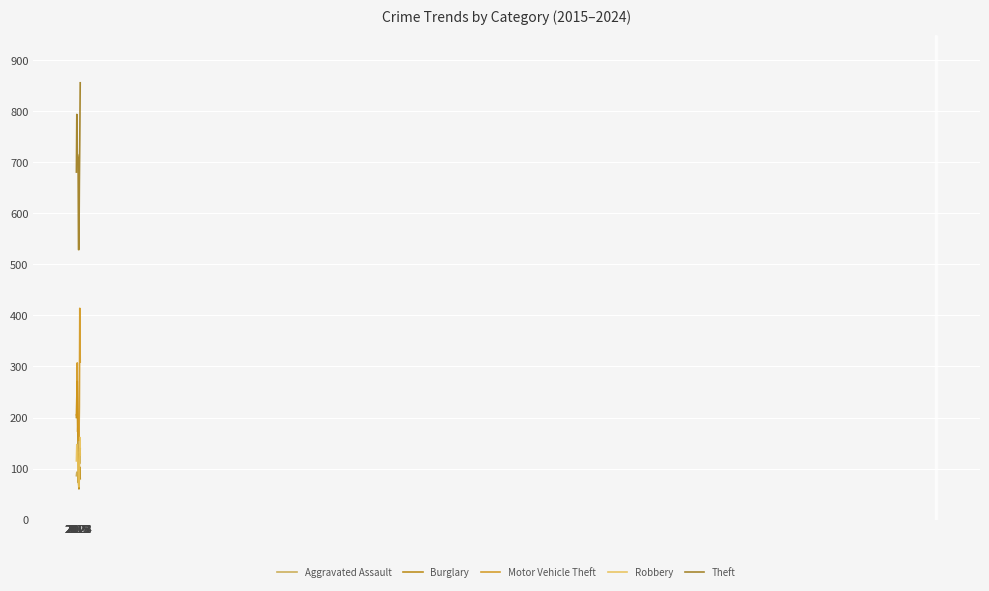

Reading right to left, list all the values displayed in this chart.

Aggravated Assault: 139	110	129	100	94	73	92	87	93	86
Burglary: 80	103	91	60	73	116	212	271	240	200
Motor Vehicle Theft: 309	414	220	155	159	198	172	307	203	205
Robbery: 127	161	82	64	79	100	131	140	147	115
Theft: 856	746	659	529	529	707	715	716	794	681